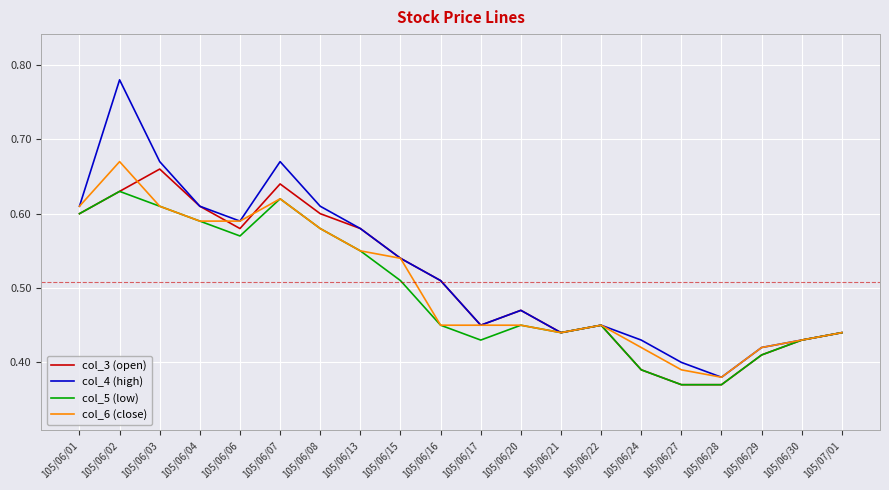

Which series has the widest spread of values?

col_4 (high)